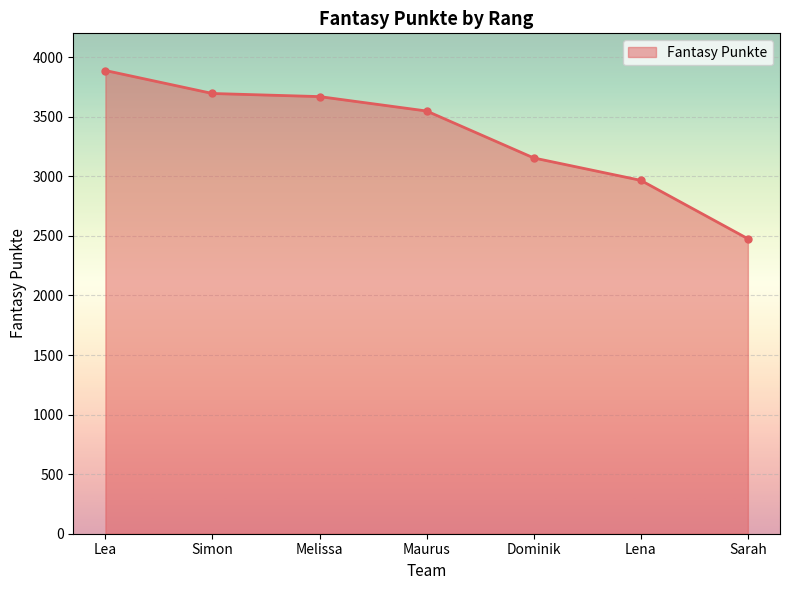

Approximately how many times larger is the value at Simon compared to Lena?

1.2